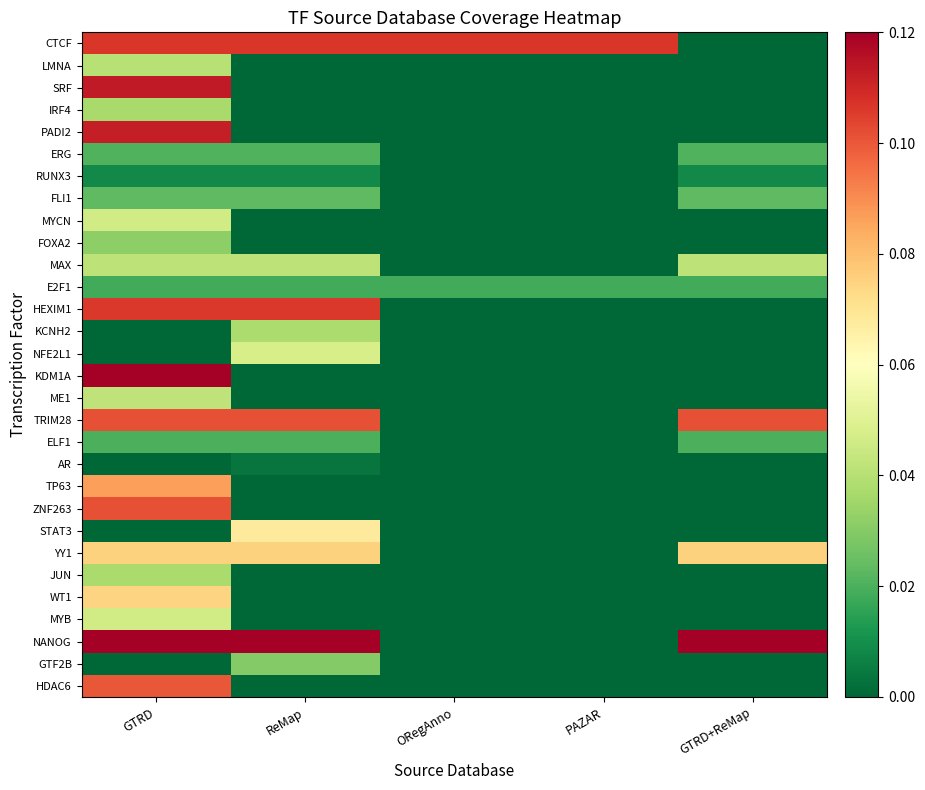

Reading right to left, what are all the values shown in this chart?

CTCF: GTRD+ReMap=0.0	PAZAR=0.1	ORegAnno=0.1	ReMap=0.1	GTRD=0.1
LMNA: GTRD+ReMap=0.0	PAZAR=0.0	ORegAnno=0.0	ReMap=0.0	GTRD=0.0
SRF: GTRD+ReMap=0.0	PAZAR=0.0	ORegAnno=0.0	ReMap=0.0	GTRD=0.1
IRF4: GTRD+ReMap=0.0	PAZAR=0.0	ORegAnno=0.0	ReMap=0.0	GTRD=0.0
PADI2: GTRD+ReMap=0.0	PAZAR=0.0	ORegAnno=0.0	ReMap=0.0	GTRD=0.1
ERG: GTRD+ReMap=0.0	PAZAR=0.0	ORegAnno=0.0	ReMap=0.0	GTRD=0.0
RUNX3: GTRD+ReMap=0.0	PAZAR=0.0	ORegAnno=0.0	ReMap=0.0	GTRD=0.0
FLI1: GTRD+ReMap=0.0	PAZAR=0.0	ORegAnno=0.0	ReMap=0.0	GTRD=0.0
MYCN: GTRD+ReMap=0.0	PAZAR=0.0	ORegAnno=0.0	ReMap=0.0	GTRD=0.0
FOXA2: GTRD+ReMap=0.0	PAZAR=0.0	ORegAnno=0.0	ReMap=0.0	GTRD=0.0
MAX: GTRD+ReMap=0.0	PAZAR=0.0	ORegAnno=0.0	ReMap=0.0	GTRD=0.0
E2F1: GTRD+ReMap=0.0	PAZAR=0.0	ORegAnno=0.0	ReMap=0.0	GTRD=0.0
HEXIM1: GTRD+ReMap=0.0	PAZAR=0.0	ORegAnno=0.0	ReMap=0.1	GTRD=0.1
KCNH2: GTRD+ReMap=0.0	PAZAR=0.0	ORegAnno=0.0	ReMap=0.0	GTRD=0.0
NFE2L1: GTRD+ReMap=0.0	PAZAR=0.0	ORegAnno=0.0	ReMap=0.0	GTRD=0.0
KDM1A: GTRD+ReMap=0.0	PAZAR=0.0	ORegAnno=0.0	ReMap=0.0	GTRD=0.2
ME1: GTRD+ReMap=0.0	PAZAR=0.0	ORegAnno=0.0	ReMap=0.0	GTRD=0.0
TRIM28: GTRD+ReMap=0.1	PAZAR=0.0	ORegAnno=0.0	ReMap=0.1	GTRD=0.1
ELF1: GTRD+ReMap=0.0	PAZAR=0.0	ORegAnno=0.0	ReMap=0.0	GTRD=0.0
AR: GTRD+ReMap=0.0	PAZAR=0.0	ORegAnno=0.0	ReMap=0.0	GTRD=0.0
TP63: GTRD+ReMap=0.0	PAZAR=0.0	ORegAnno=0.0	ReMap=0.0	GTRD=0.1
ZNF263: GTRD+ReMap=0.0	PAZAR=0.0	ORegAnno=0.0	ReMap=0.0	GTRD=0.1
STAT3: GTRD+ReMap=0.0	PAZAR=0.0	ORegAnno=0.0	ReMap=0.1	GTRD=0.0
YY1: GTRD+ReMap=0.1	PAZAR=0.0	ORegAnno=0.0	ReMap=0.1	GTRD=0.1
JUN: GTRD+ReMap=0.0	PAZAR=0.0	ORegAnno=0.0	ReMap=0.0	GTRD=0.0
WT1: GTRD+ReMap=0.0	PAZAR=0.0	ORegAnno=0.0	ReMap=0.0	GTRD=0.1
MYB: GTRD+ReMap=0.0	PAZAR=0.0	ORegAnno=0.0	ReMap=0.0	GTRD=0.0
NANOG: GTRD+ReMap=0.8	PAZAR=0.0	ORegAnno=0.0	ReMap=0.8	GTRD=0.8
GTF2B: GTRD+ReMap=0.0	PAZAR=0.0	ORegAnno=0.0	ReMap=0.0	GTRD=0.0
HDAC6: GTRD+ReMap=0.0	PAZAR=0.0	ORegAnno=0.0	ReMap=0.0	GTRD=0.1